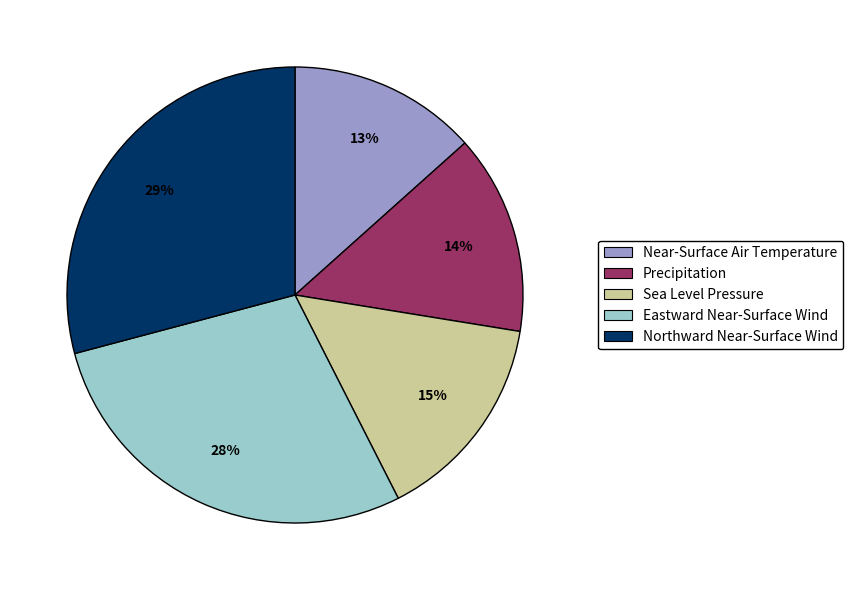

Between Northward Near-Surface Wind and Sea Level Pressure, which is larger?

Northward Near-Surface Wind